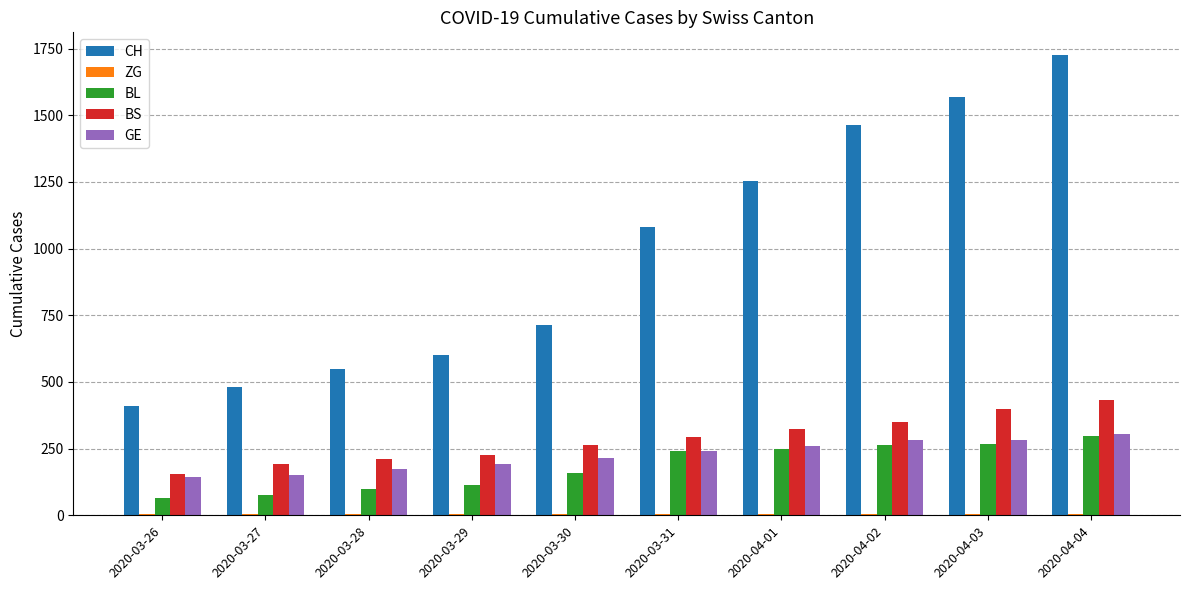

Read the GE value at 2020-04-02.

283